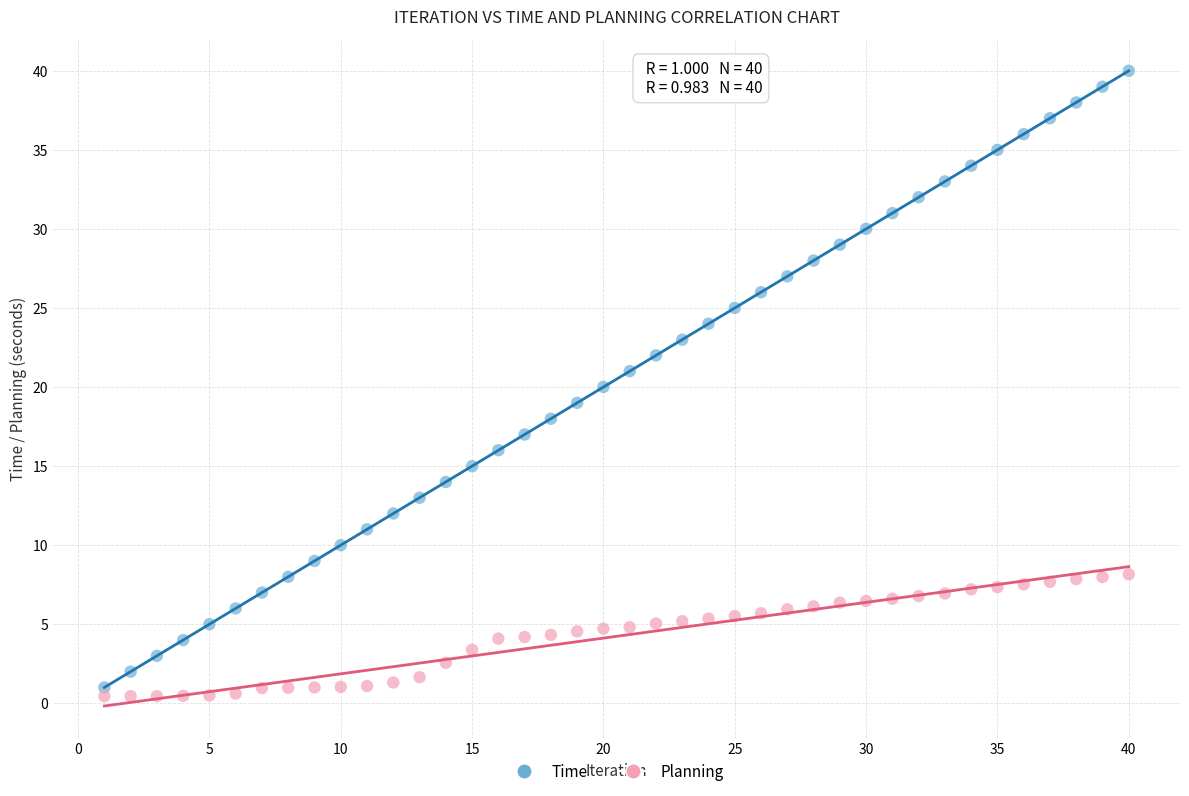

Across all data points, what is the range of Y values (max minus min)?

39.6